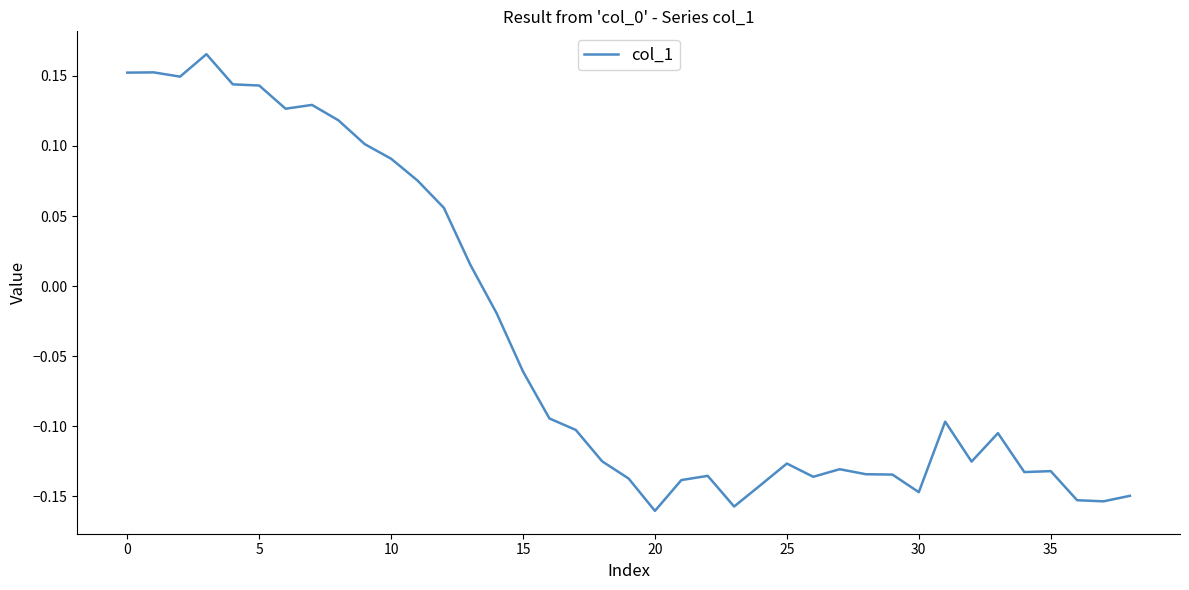

What is the difference between the maximum and minimum values?

0.3